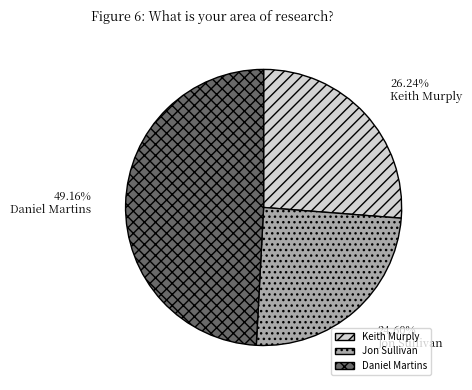

Which slice is the largest?

Daniel Martins